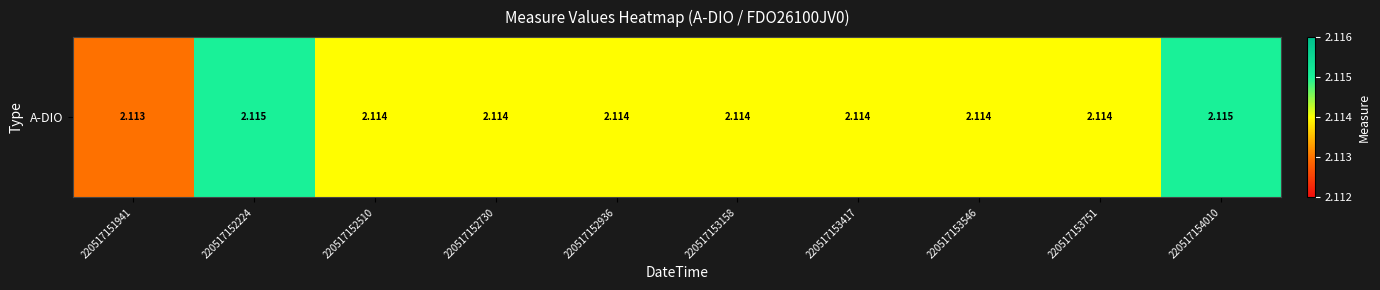

Which label corresponds to the largest value in the chart?

220517152224